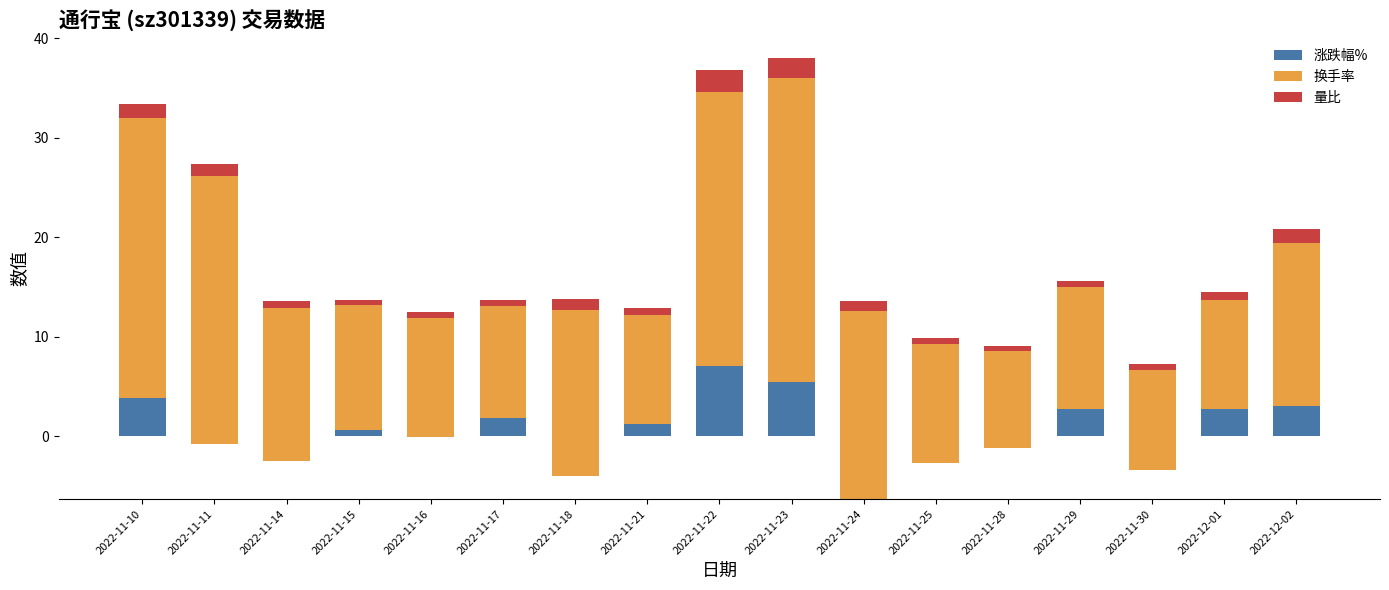

At which category is the sum across all series the highest?

2022-11-23